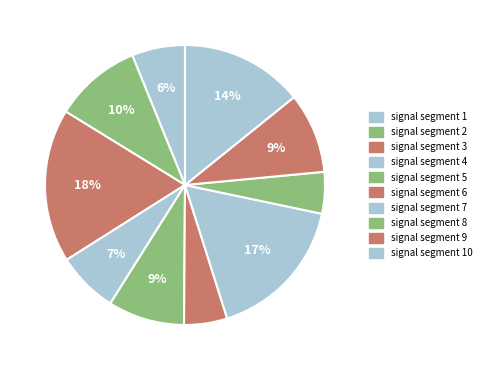

Which has a higher value, signal segment 1 or signal segment 2?

signal segment 2